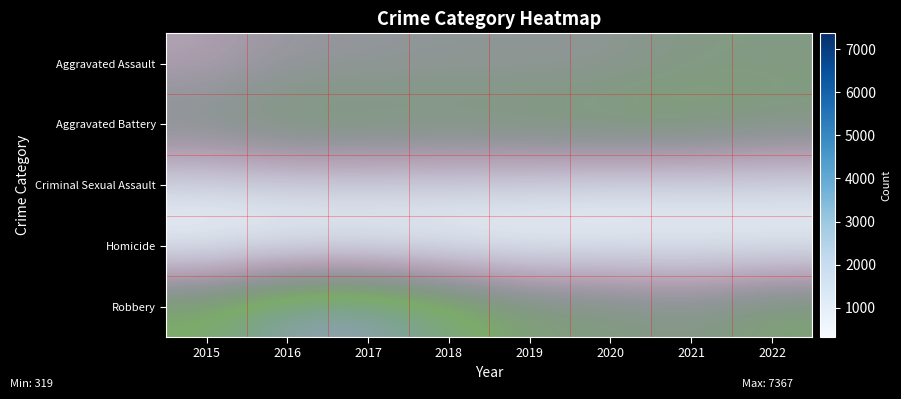

The Aggravated Assault series shows 1.1 at 2022. True or false?

False